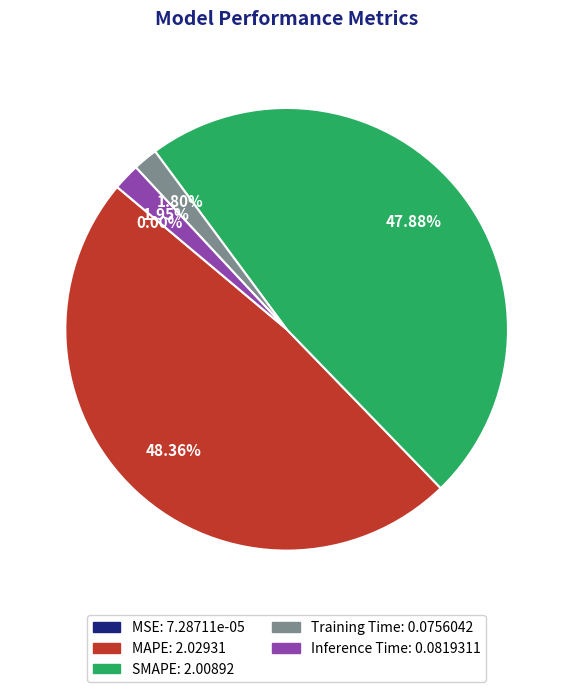

Is there any slice that represents more than half of the pie?

No